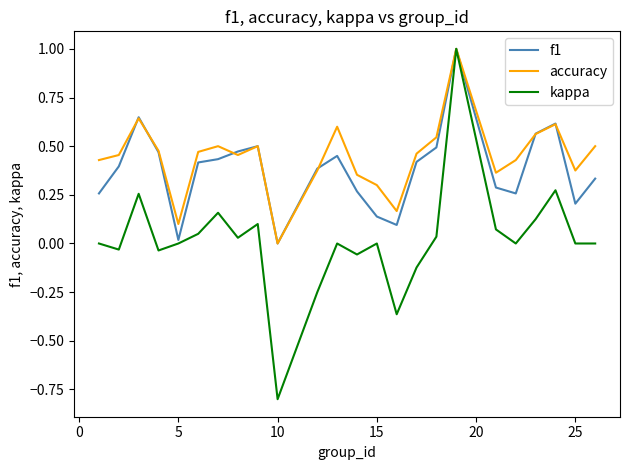

What is the minimum value for kappa?

-0.8